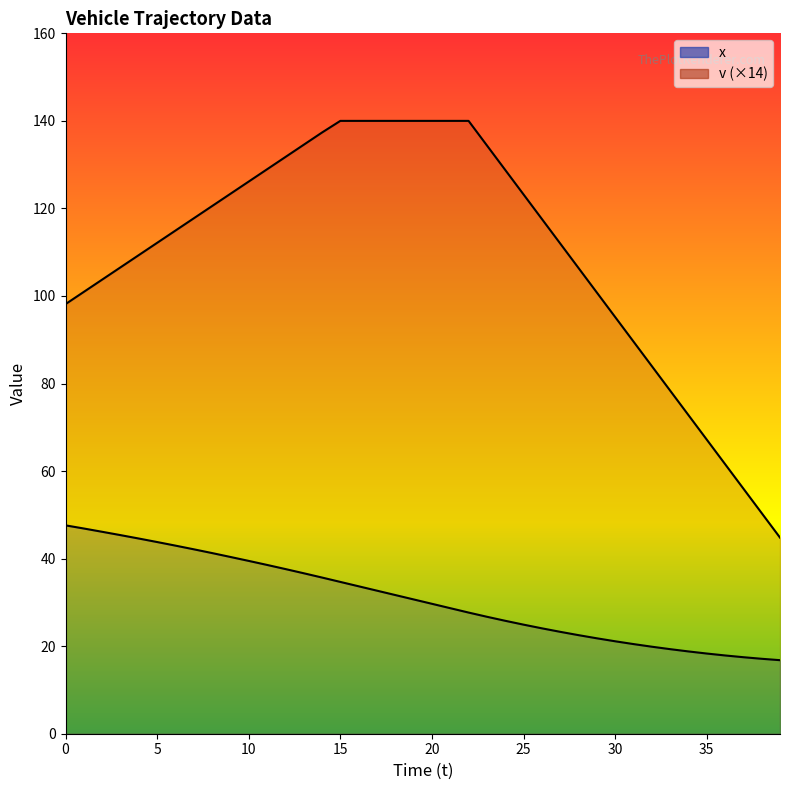

What is the approximate value of x at 25?

24.9